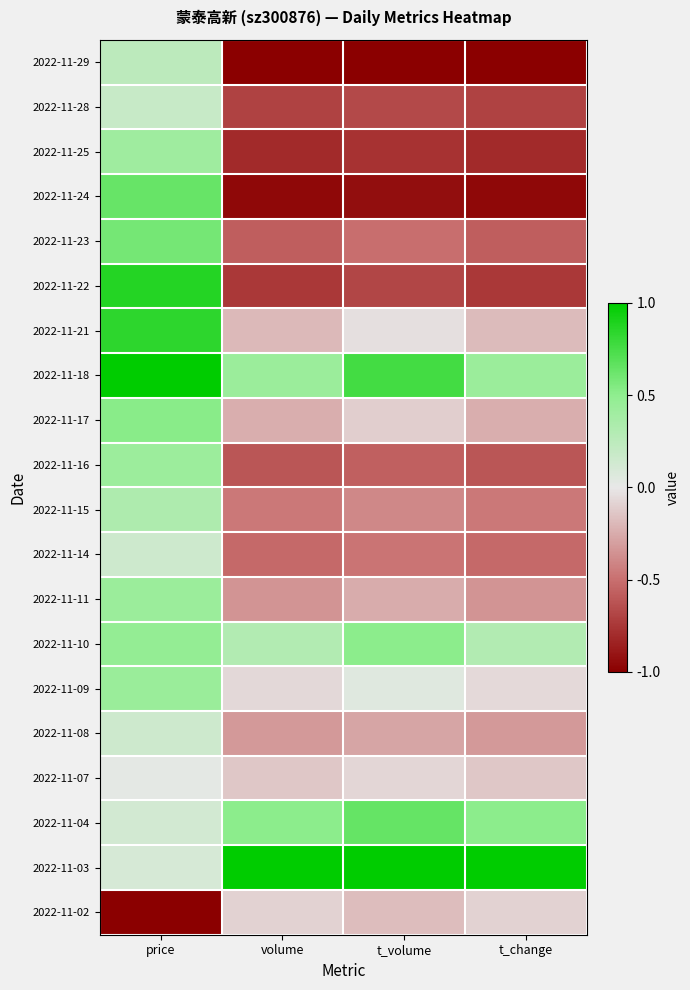

How many data points does each series have?

4